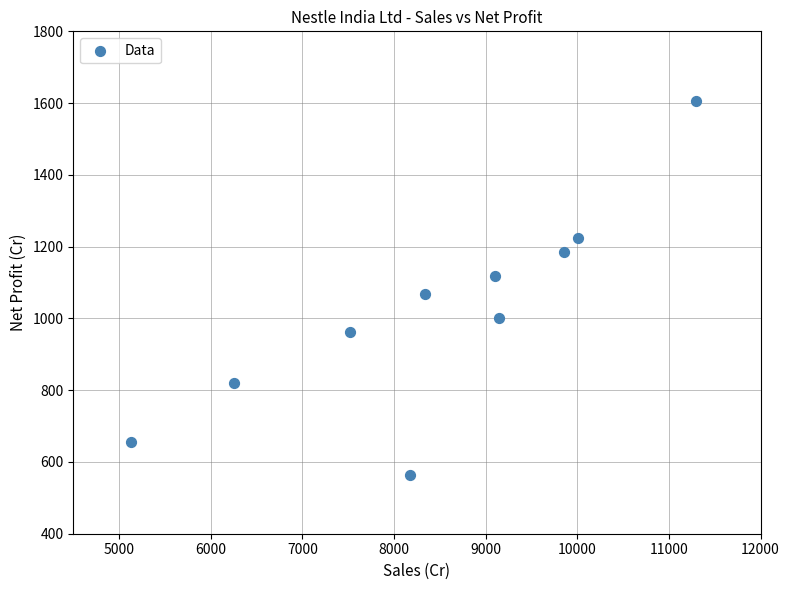

What Y value in the scatter plot is closest to 1085?

1067.9